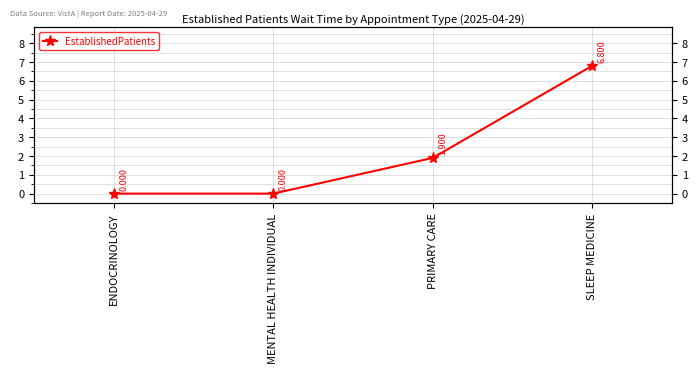

How many series are shown in this chart?

1